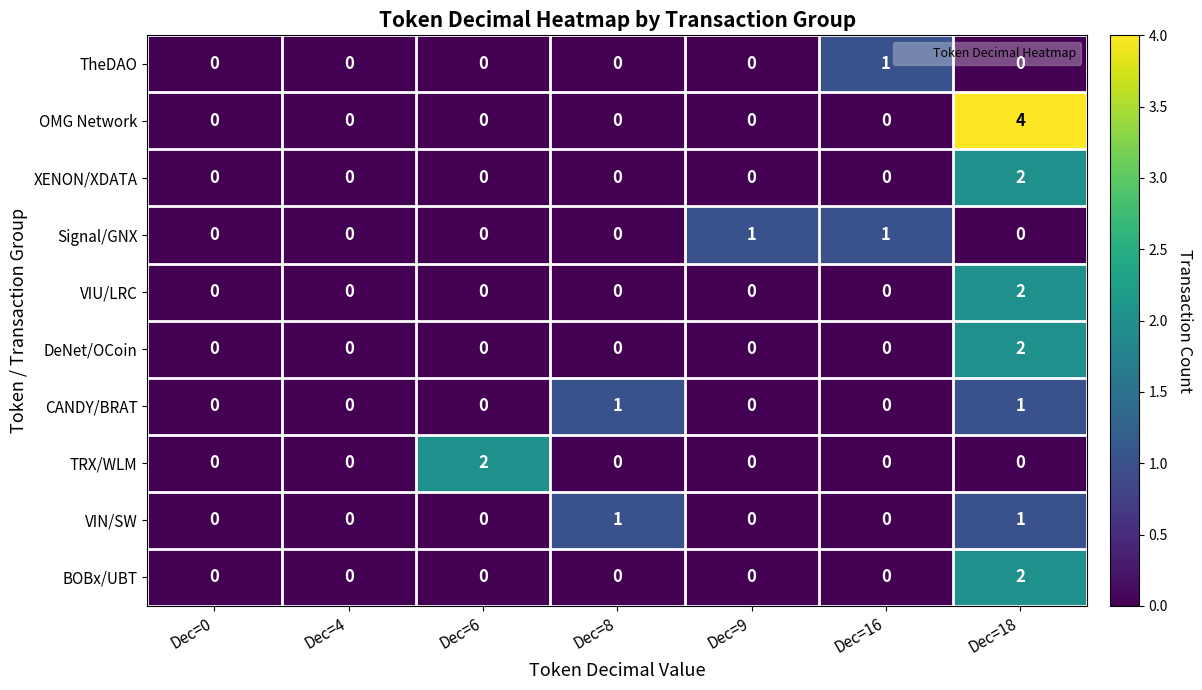

How many BOBx/UBT values are between 0 and 1?

6